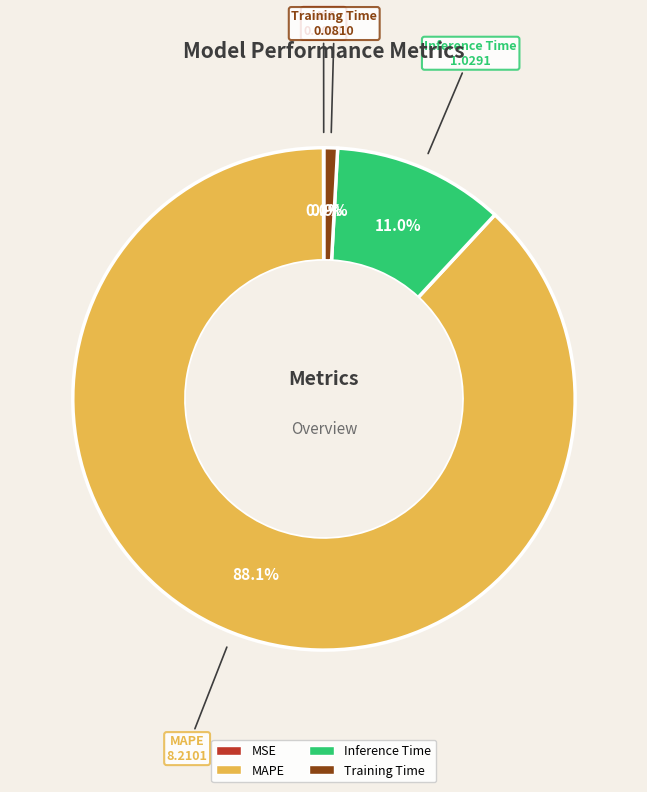

Which slice is the largest?

MAPE